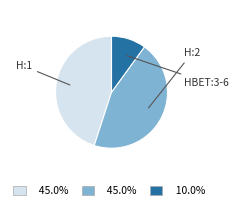

Is it true that HBET:3-6 is 2% of the pie?

False